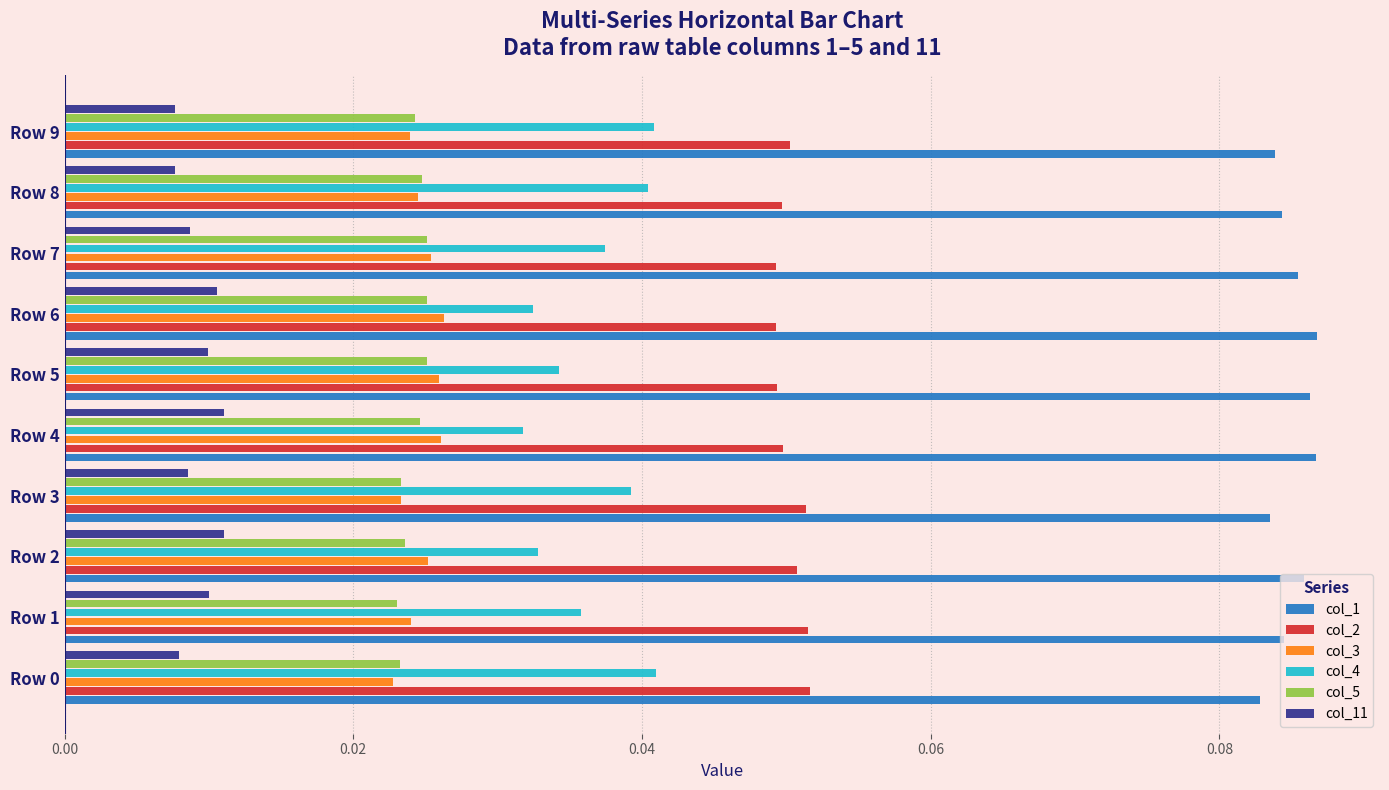

What is the sum of all col_5 values?

0.2